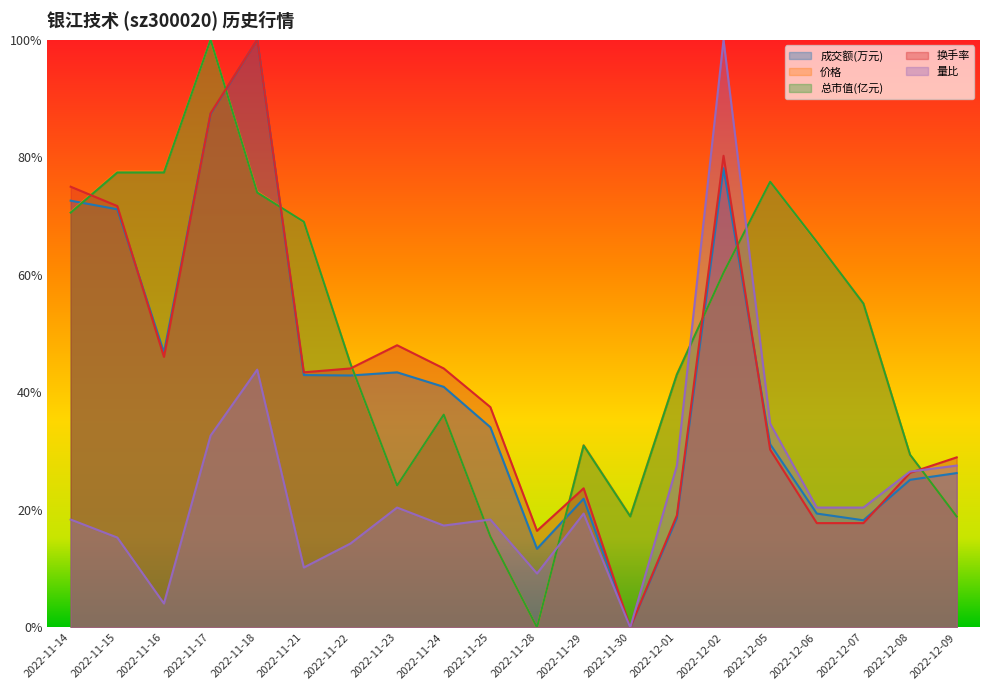

Which series has the widest spread of values?

成交额(万元)